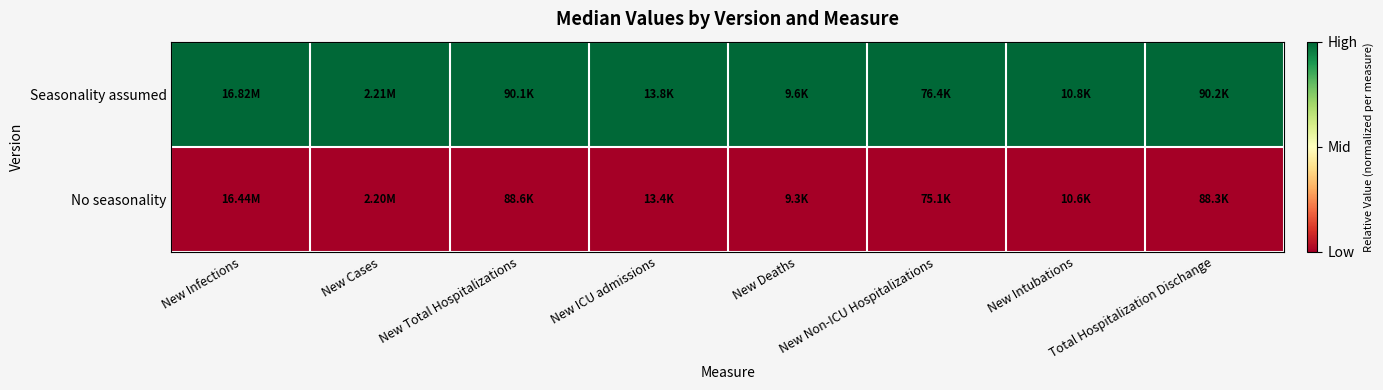

What is the greatest value displayed?

1